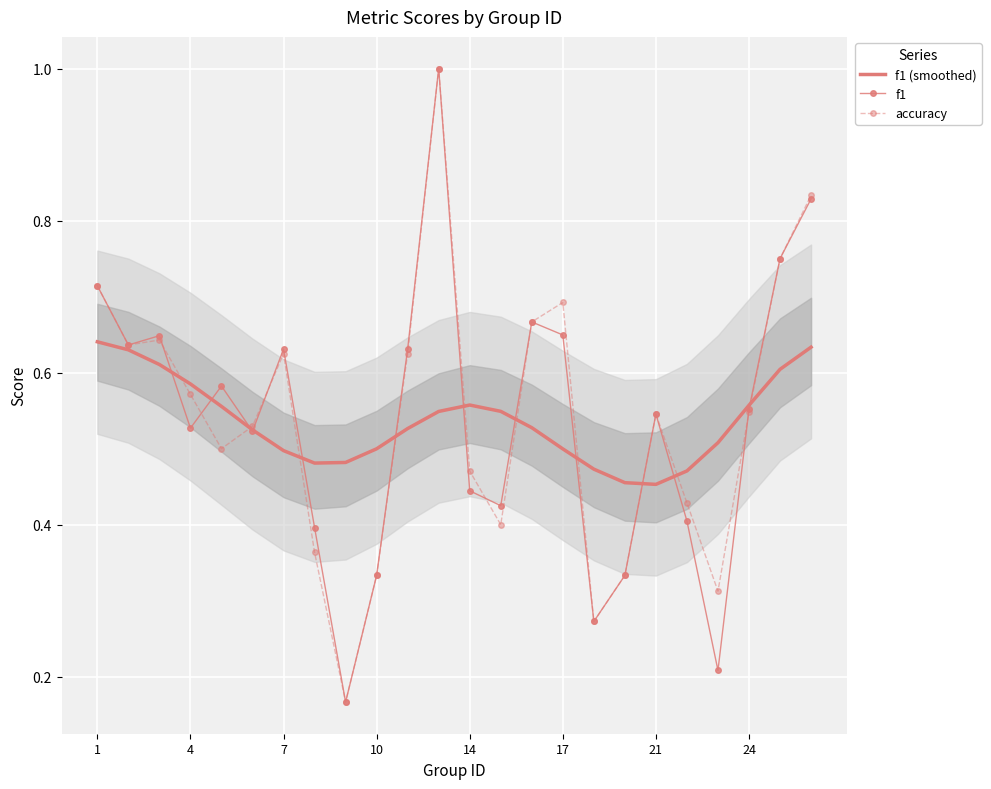

What is the difference between the maximum and minimum values in the f1 (smoothed) series?

0.2